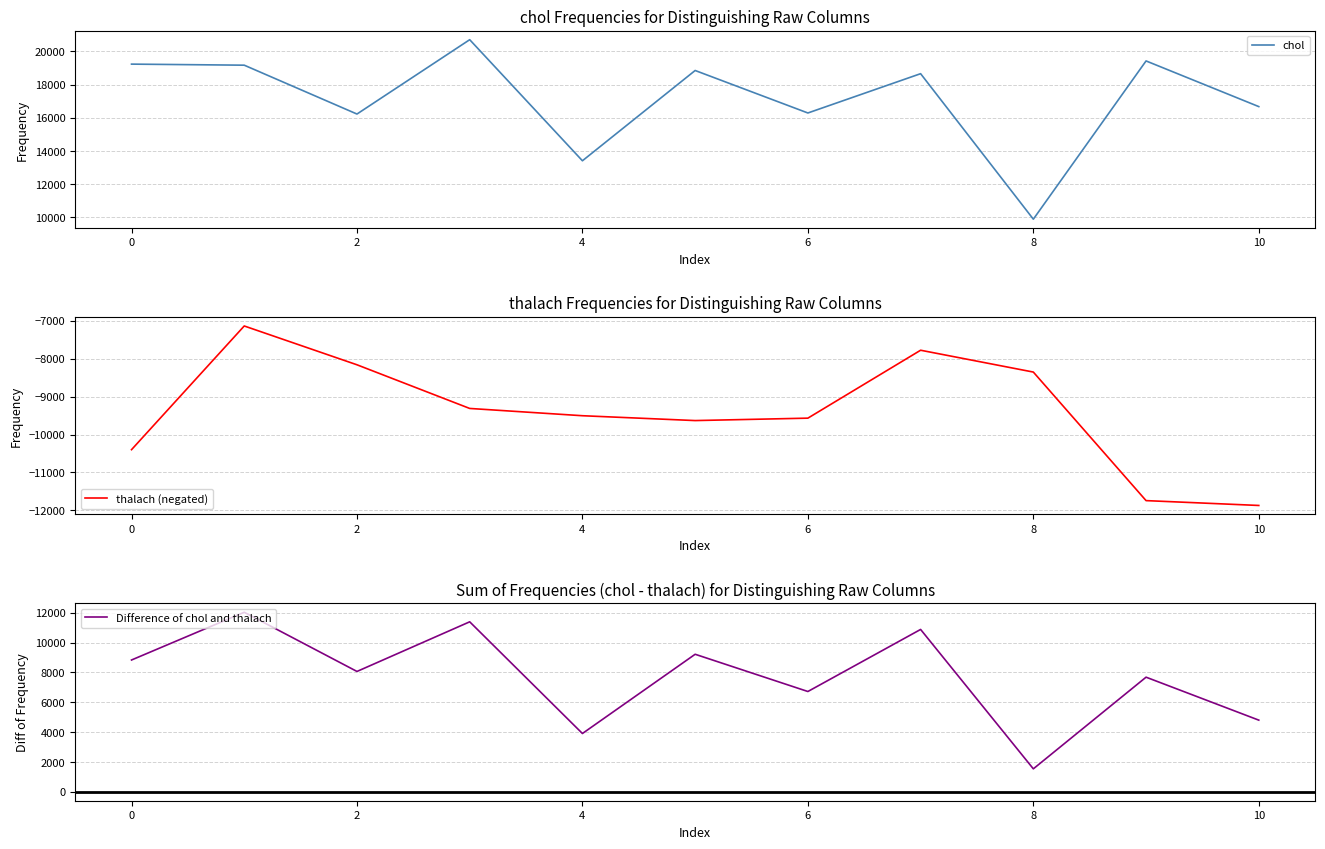

What is the average value of the Difference of chol and thalach series?

7732